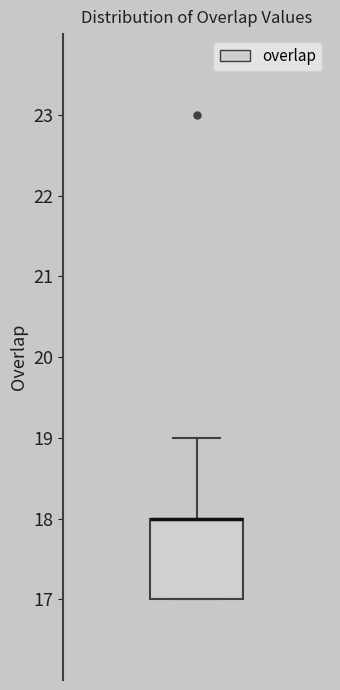

Read this box plot against the y-axis: the position of the median line, the range covered by the box, and the ends of both whiskers. The values are not printed on the chart, so give them approximately, as read against the axis.

median 18 (drawn on the box's upper edge), box 17 to 18, whiskers 17 to 19